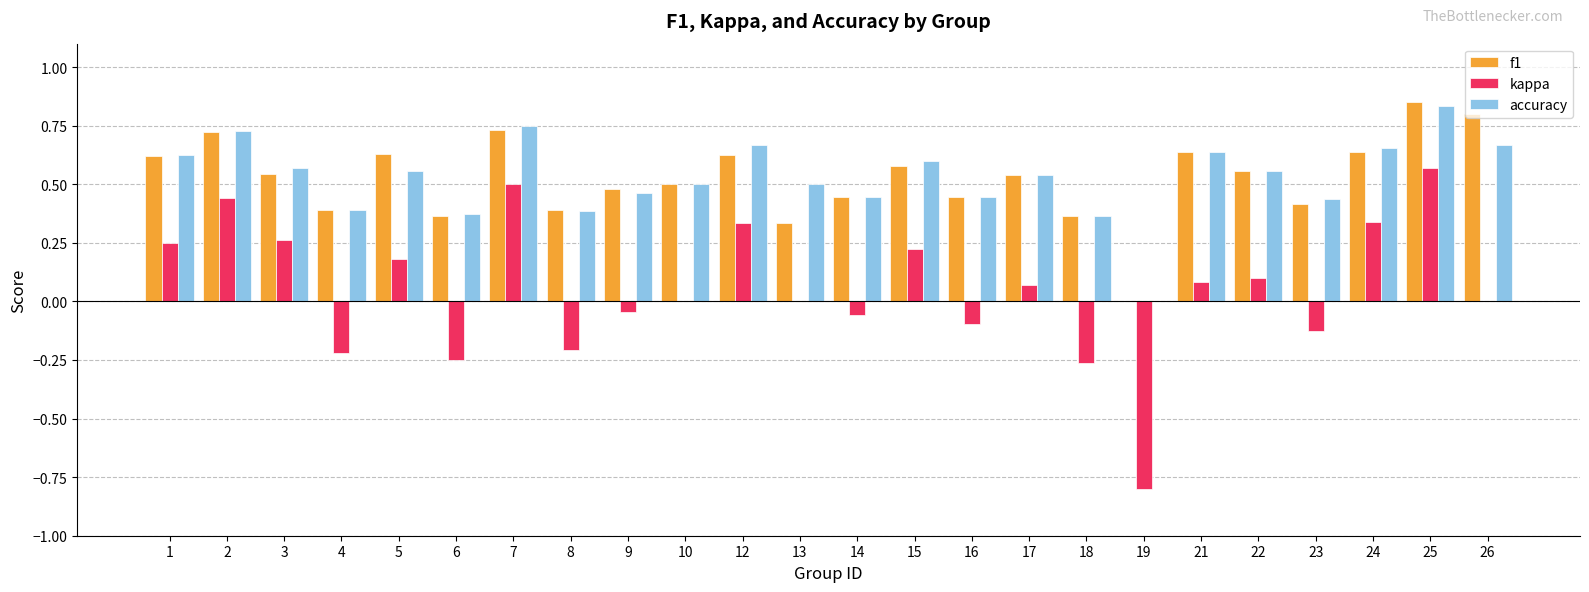

Are the bars horizontal?

No